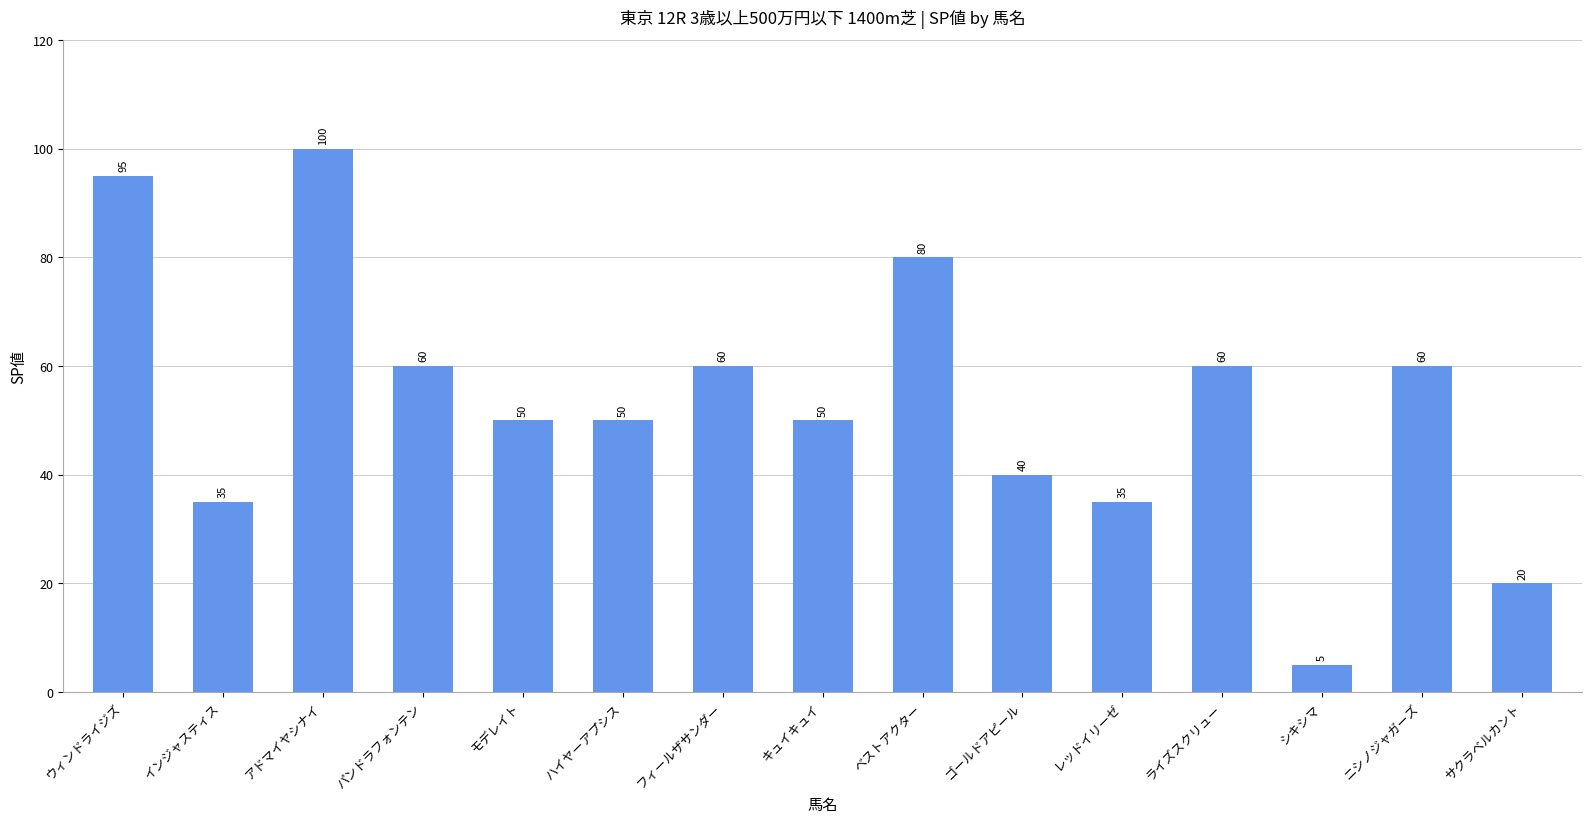

How many categories are shown in the chart?

15